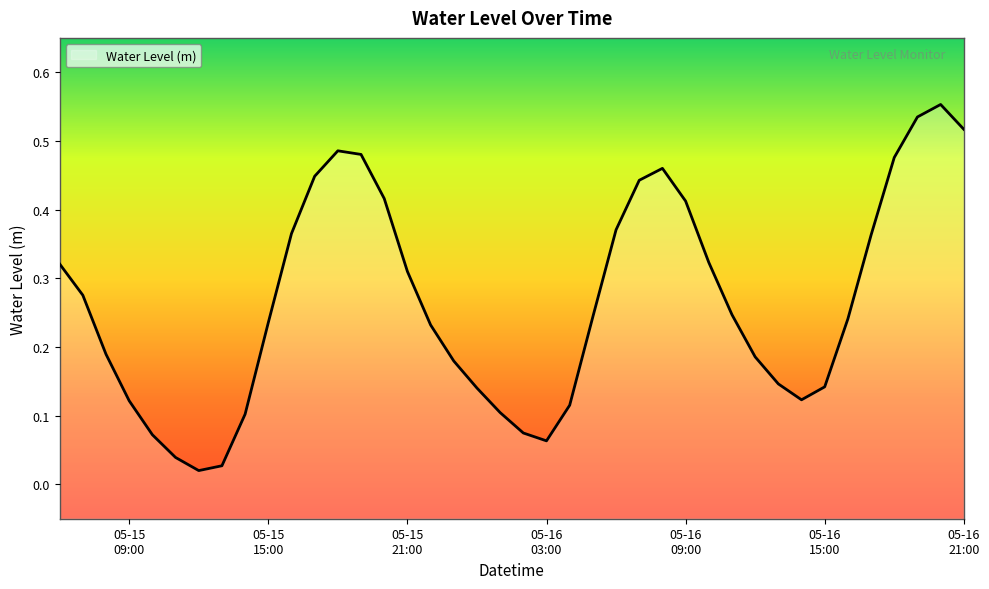

Which category has the highest value across all series?

2024-05-16 20:00:00